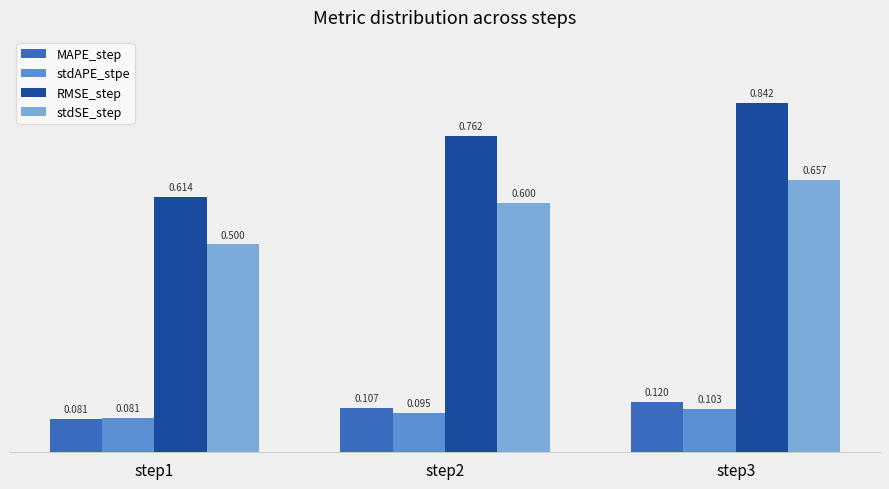

Count the RMSE_step values in the range 0 to 1.

3